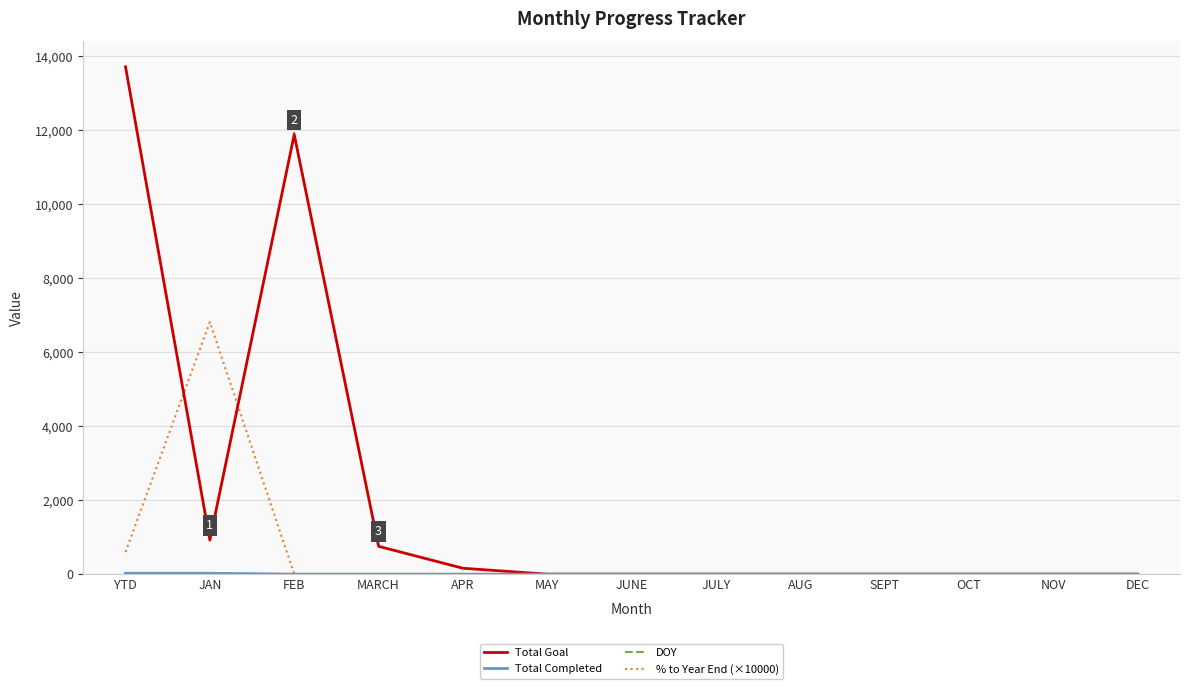

What is the maximum value shown in the chart?

13721